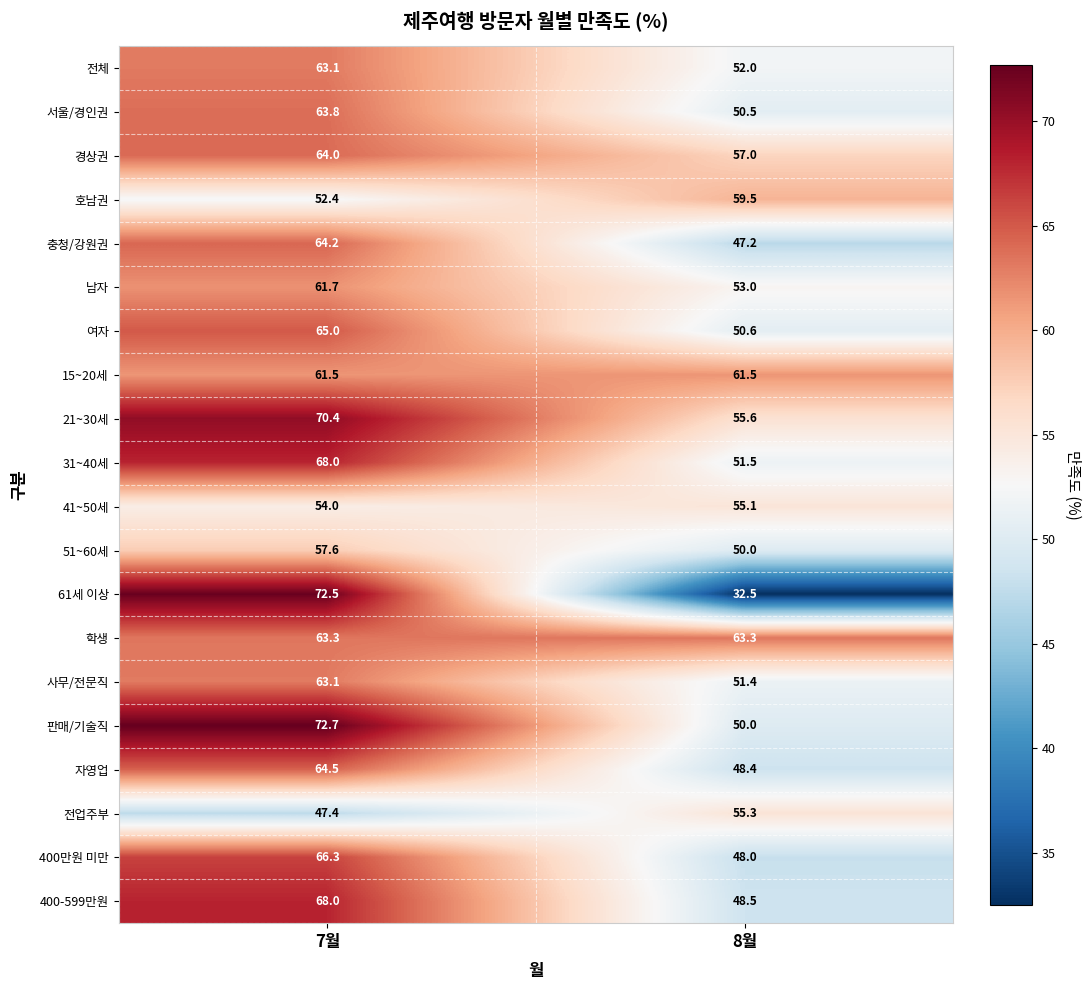

Which series has the largest range (max minus min)?

61세 이상